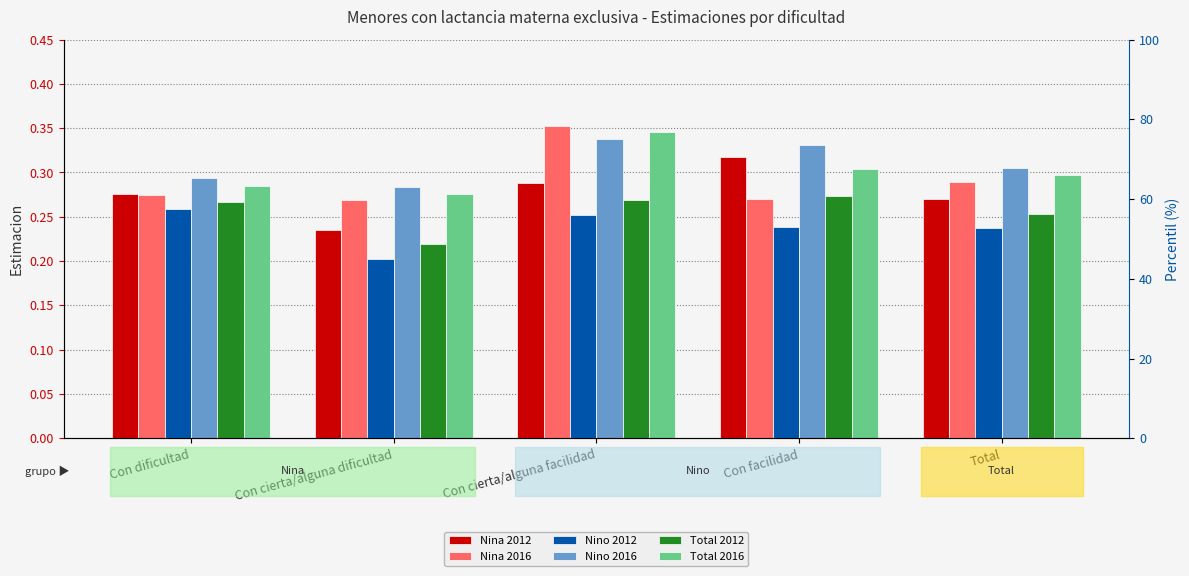

How many data points does each series have?

5